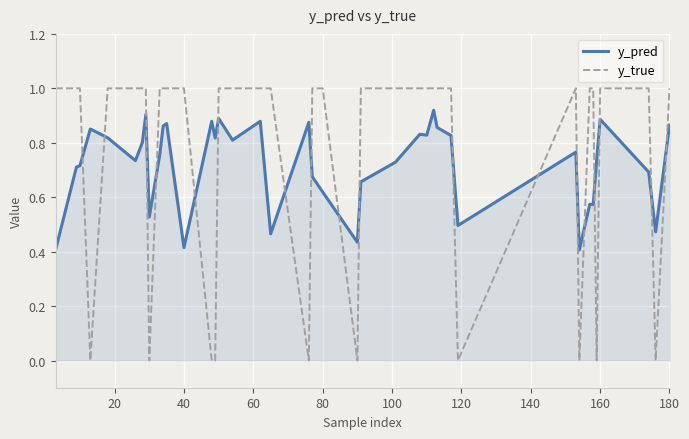

True or false: y_true and y_pred cross at least once.

True